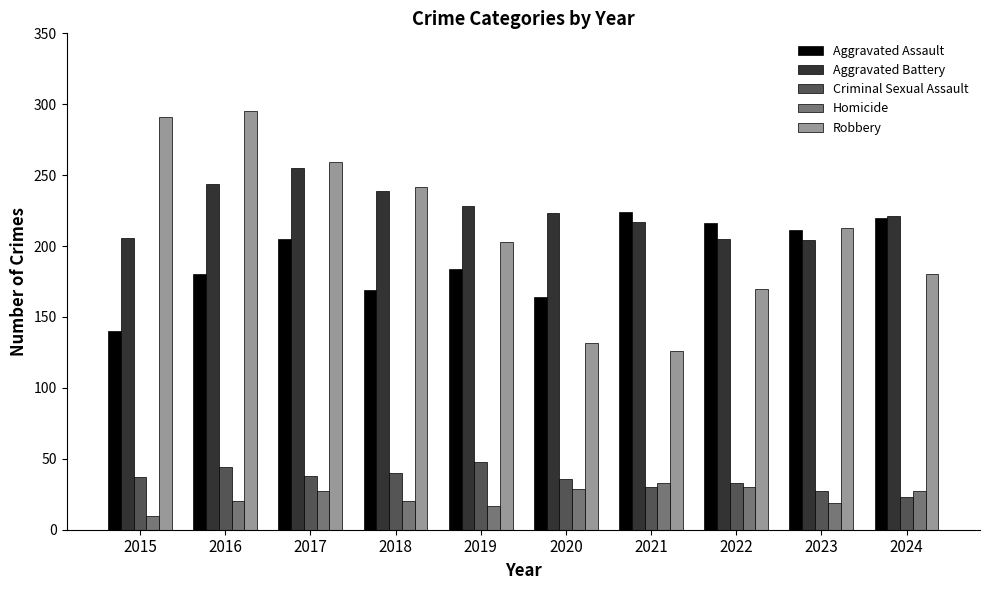

What is the total value across all series at 2020?

584